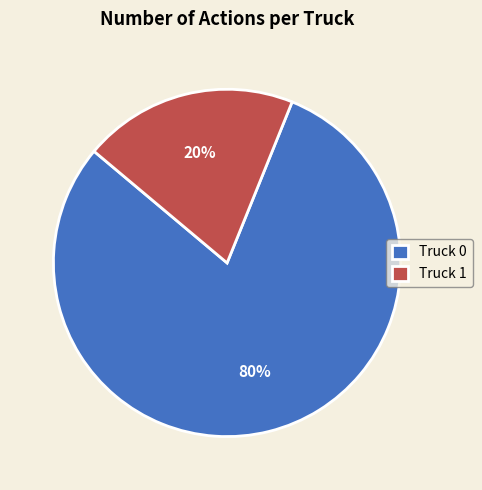

To the nearest percent, what portion does Truck 0 represent?

80%